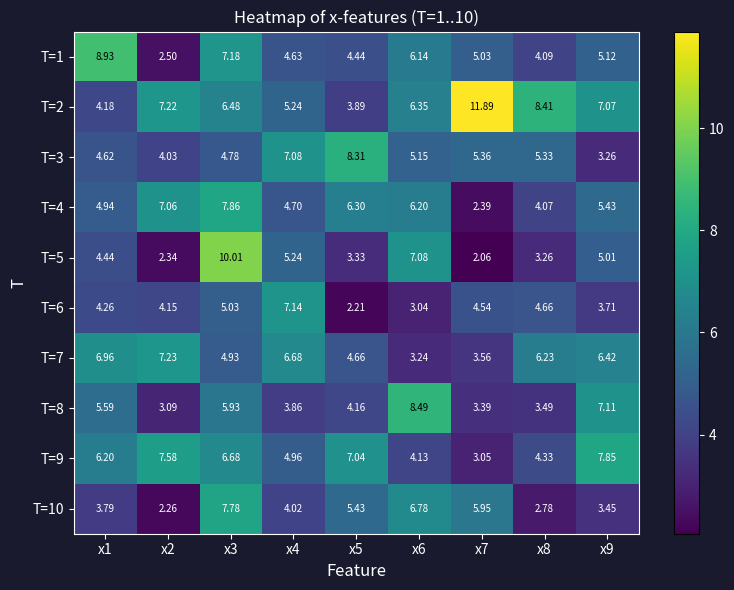

Which series has the widest spread of values?

T=2